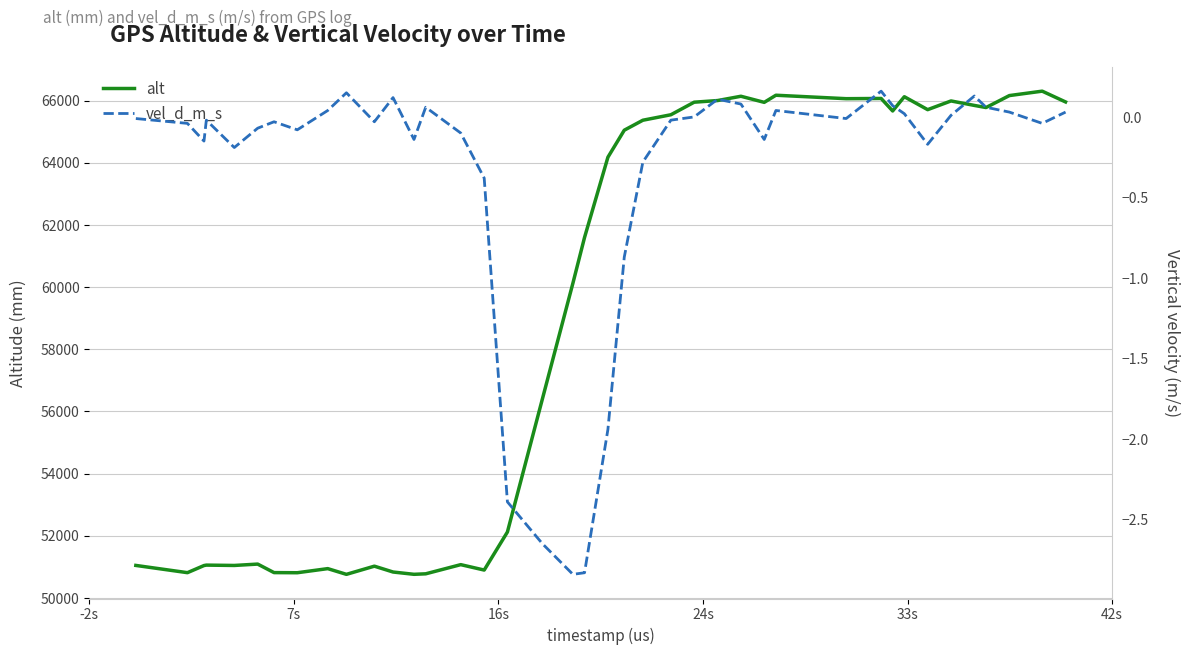

What is the value of the alt point at the 40th from the left?

65957.0